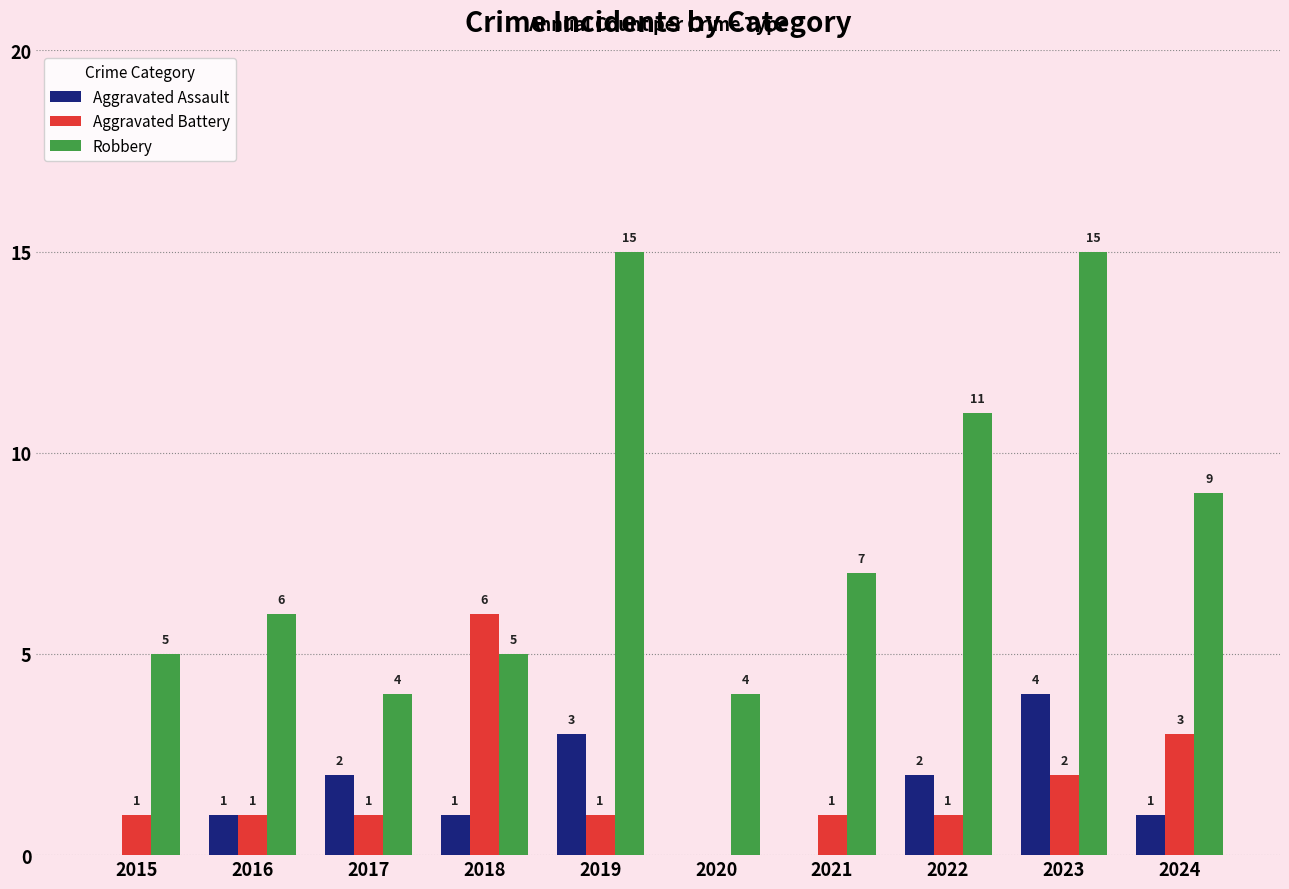

What is the sum of the Aggravated Battery values at 2015 and 2023?

3